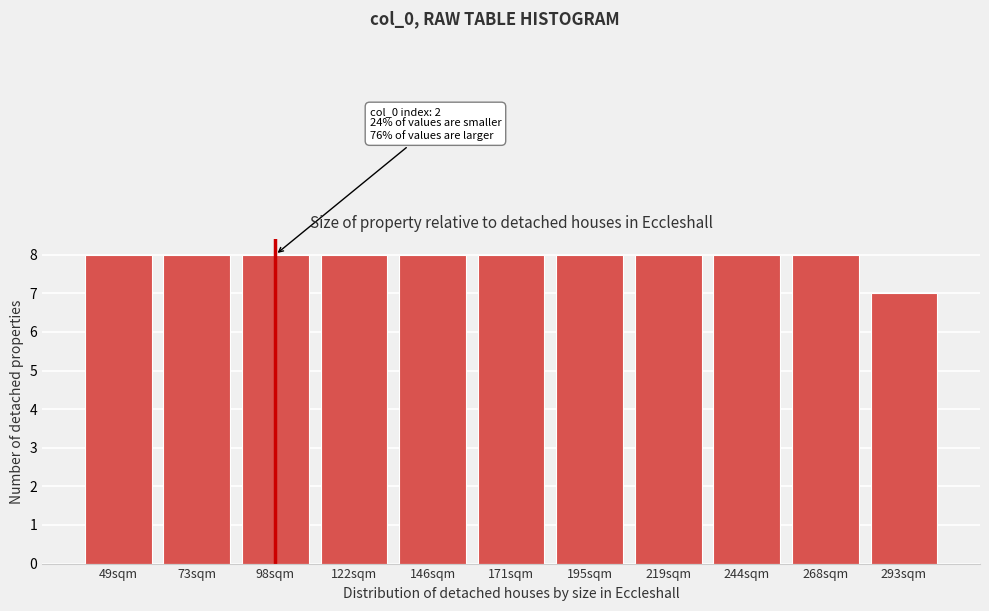

Reading left to right, extract all data points from this chart.

49sqm=8	73sqm=8	98sqm=8	122sqm=8	146sqm=8	171sqm=8	195sqm=8	219sqm=8	244sqm=8	268sqm=8	293sqm=7